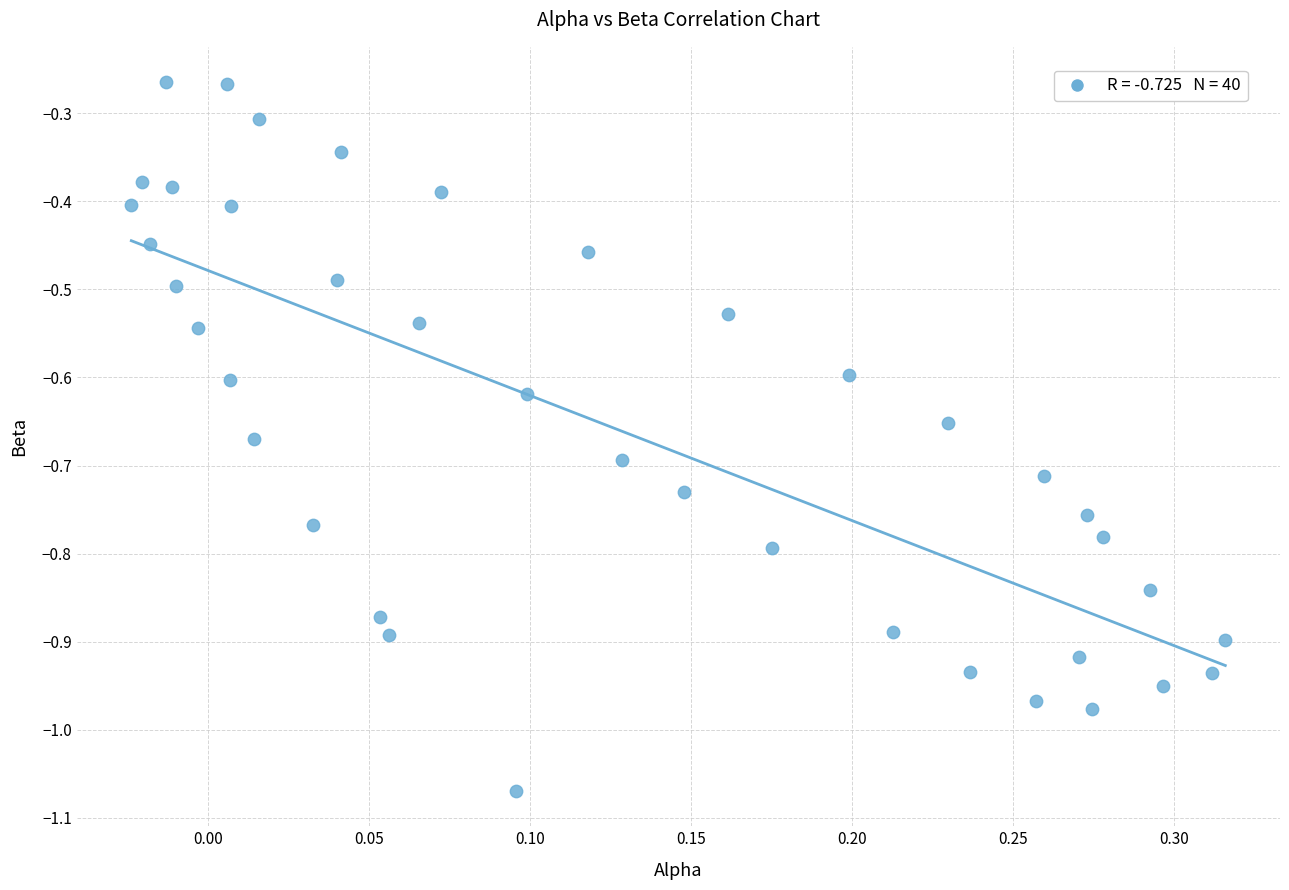

What is the range of Y values (max minus min)?

0.8